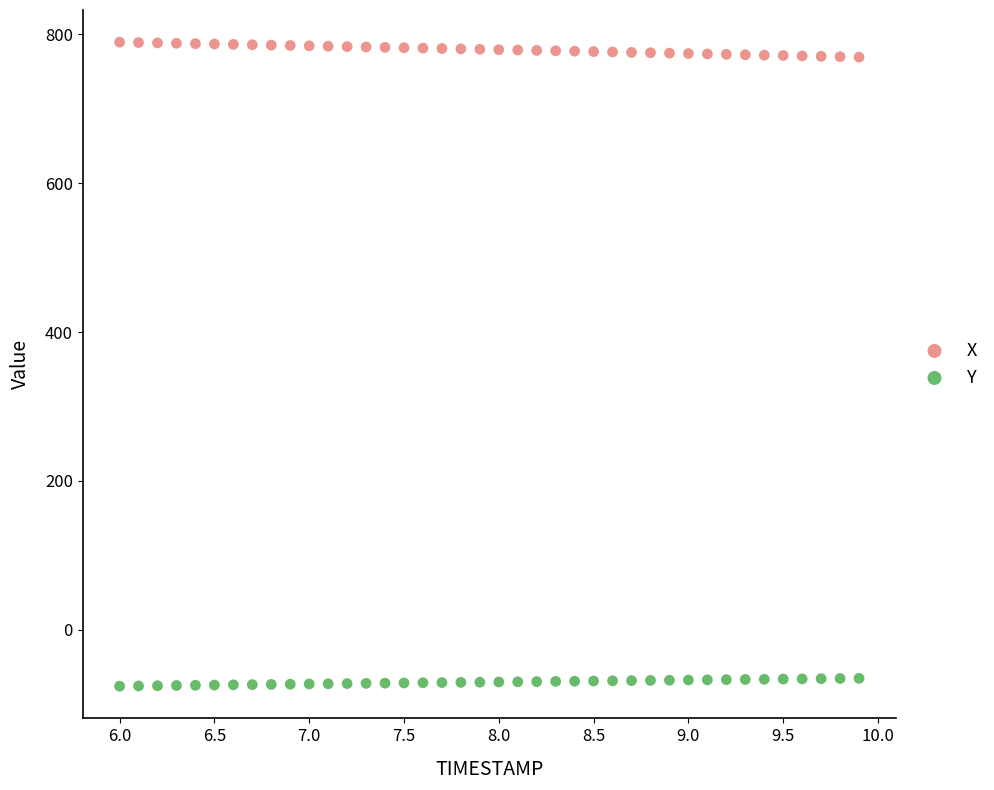

Which series reaches the minimum Y coordinate?

Y